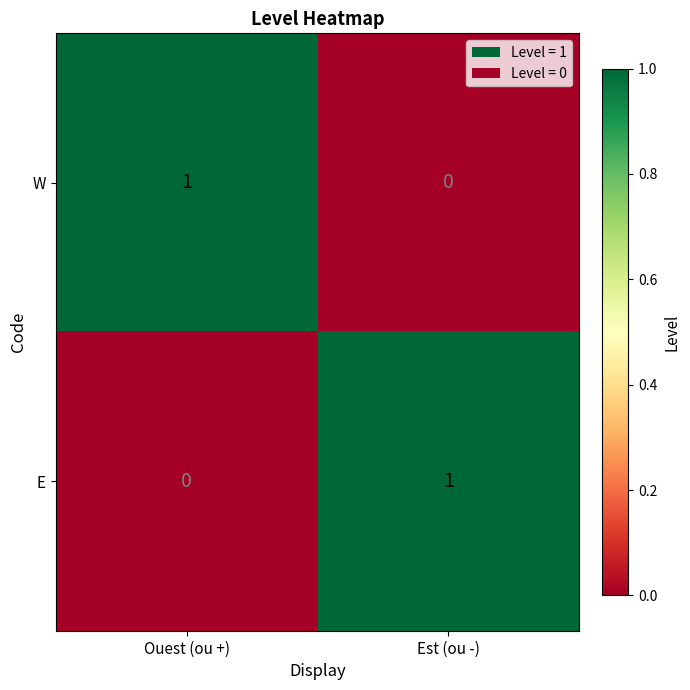

What is the total value across all series at Ouest (ou +)?

1